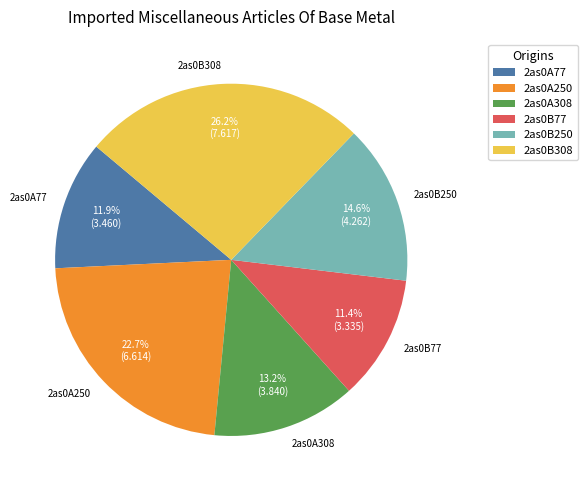

How many slices are in this pie chart?

6